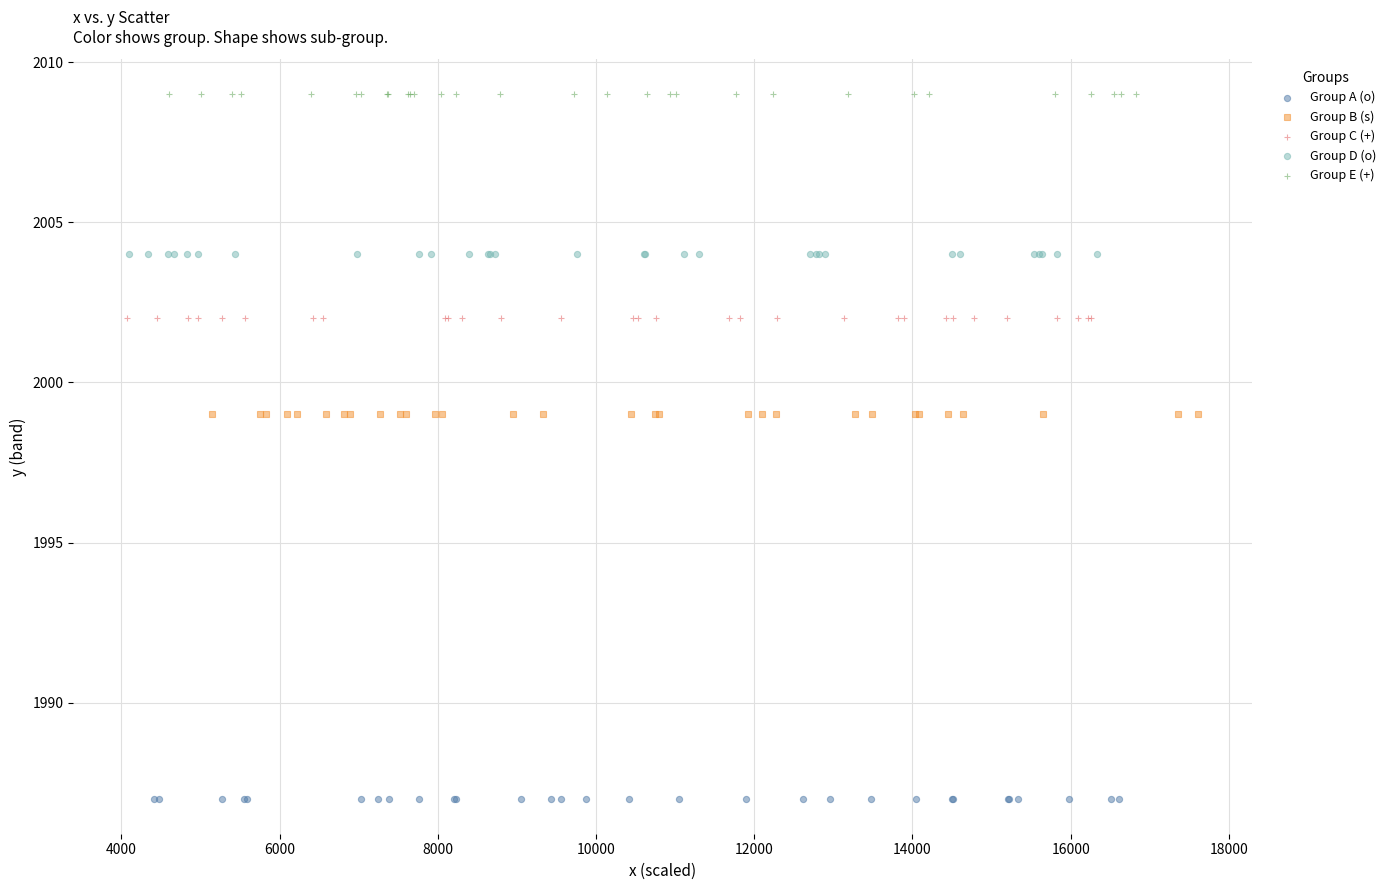

Which series contains the lowest Y value?

Group A (o)